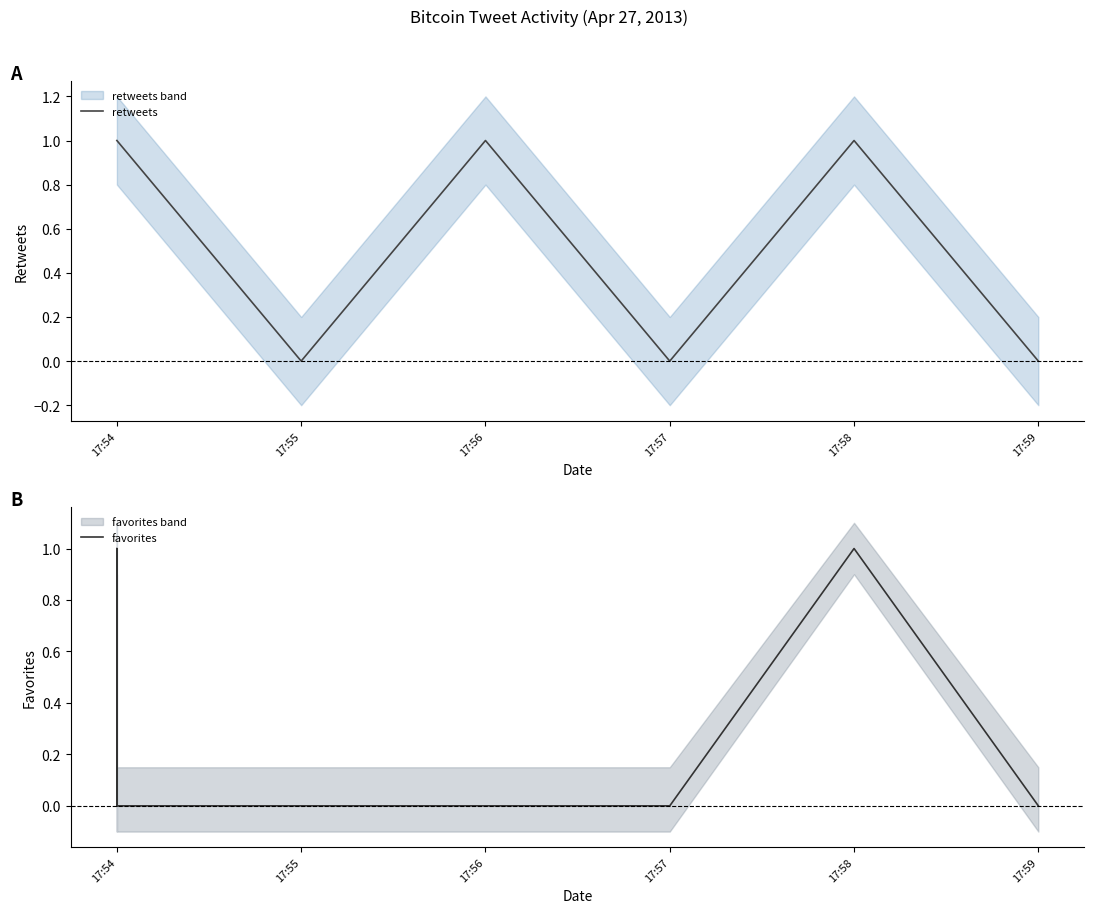

The value of favorites at 17:59 is 0. True or false?

True